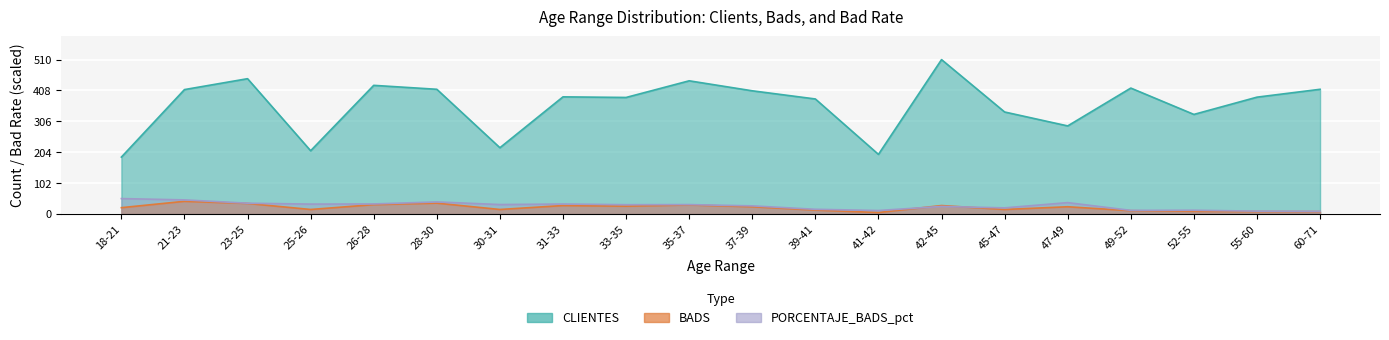

Which series has the widest spread of values?

CLIENTES